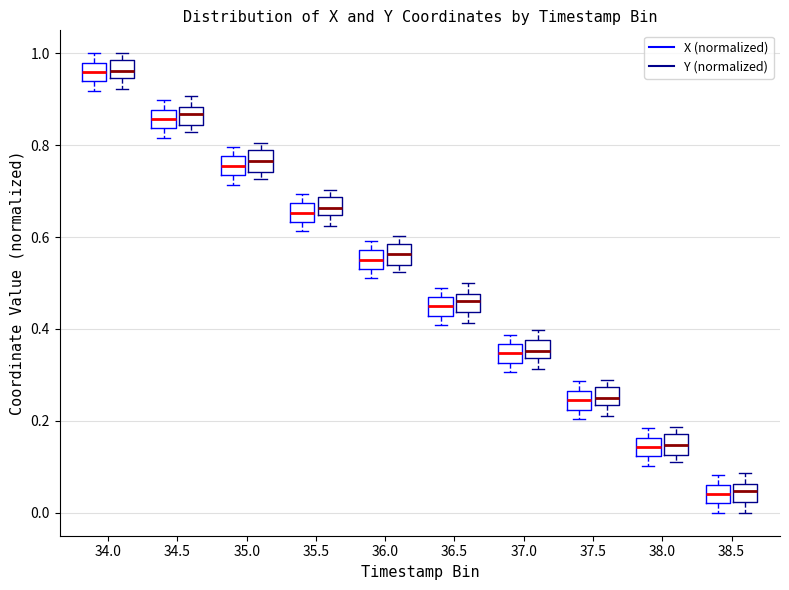

Reading left to right, read every box against the y-axis: the position of its median line, the range the box covers, and the ends of its whiskers. The values are not printed on the chart, so give them approximately, as read against the axis.

34.0 (X (normalized)): median 0.96, box 0.94 to 0.98, whiskers 0.92 to 1.00
34.0 (Y (normalized)): median 0.96, box 0.94 to 0.98, whiskers 0.92 to 1.00
34.5 (X (normalized)): median 0.86, box 0.84 to 0.88, whiskers 0.82 to 0.90
34.5 (Y (normalized)): median 0.86, box 0.84 to 0.88, whiskers 0.82 to 0.90
35.0 (X (normalized)): median 0.76, box 0.74 to 0.78, whiskers 0.72 to 0.80
35.0 (Y (normalized)): median 0.76, box 0.74 to 0.78, whiskers 0.72 to 0.80
35.5 (X (normalized)): median 0.66, box 0.64 to 0.68, whiskers 0.62 to 0.70
35.5 (Y (normalized)): median 0.66, box 0.64 to 0.68, whiskers 0.62 to 0.70
36.0 (X (normalized)): median 0.56, box 0.54 to 0.58, whiskers 0.52 to 0.60
36.0 (Y (normalized)): median 0.56, box 0.54 to 0.58, whiskers 0.52 to 0.60
36.5 (X (normalized)): median 0.44, box 0.42 to 0.46, whiskers 0.40 to 0.48
36.5 (Y (normalized)): median 0.46, box 0.44 to 0.48, whiskers 0.42 to 0.50
37.0 (X (normalized)): median 0.34, box 0.32 to 0.36, whiskers 0.30 to 0.38
37.0 (Y (normalized)): median 0.36, box 0.34 to 0.38, whiskers 0.32 to 0.40
37.5 (X (normalized)): median 0.24, box 0.22 to 0.26, whiskers 0.20 to 0.28
37.5 (Y (normalized)): median 0.26, box 0.24 to 0.28, whiskers 0.22 to 0.28 (just above the box's upper edge)
38.0 (X (normalized)): median 0.14, box 0.12 to 0.16, whiskers 0.10 to 0.18
38.0 (Y (normalized)): median 0.14, box 0.12 to 0.18, whiskers 0.10 to 0.18 (just above the box's upper edge)
38.5 (X (normalized)): median 0.04, box 0.02 to 0.06, whiskers 0.00 to 0.08
38.5 (Y (normalized)): median 0.04, box 0.02 to 0.06, whiskers 0.00 to 0.08